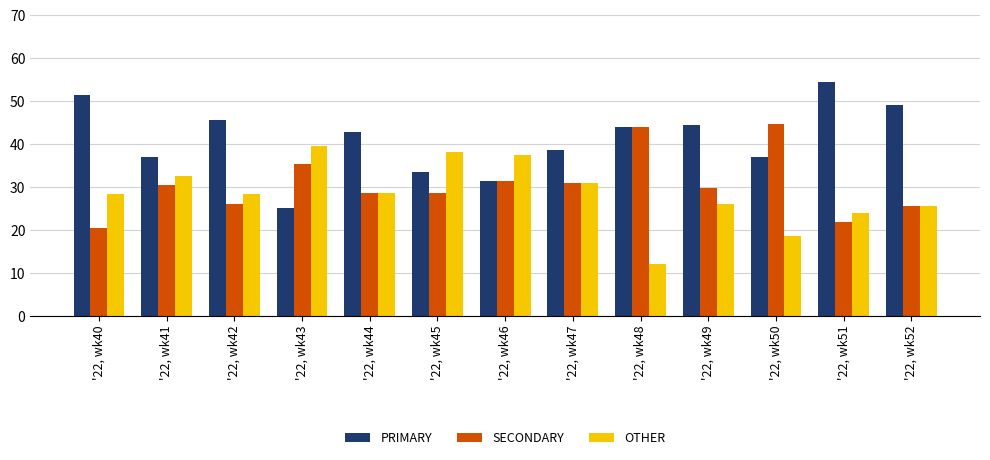

What is the difference between the PRIMARY values at '22, wk48 and '22, wk41?

7.0